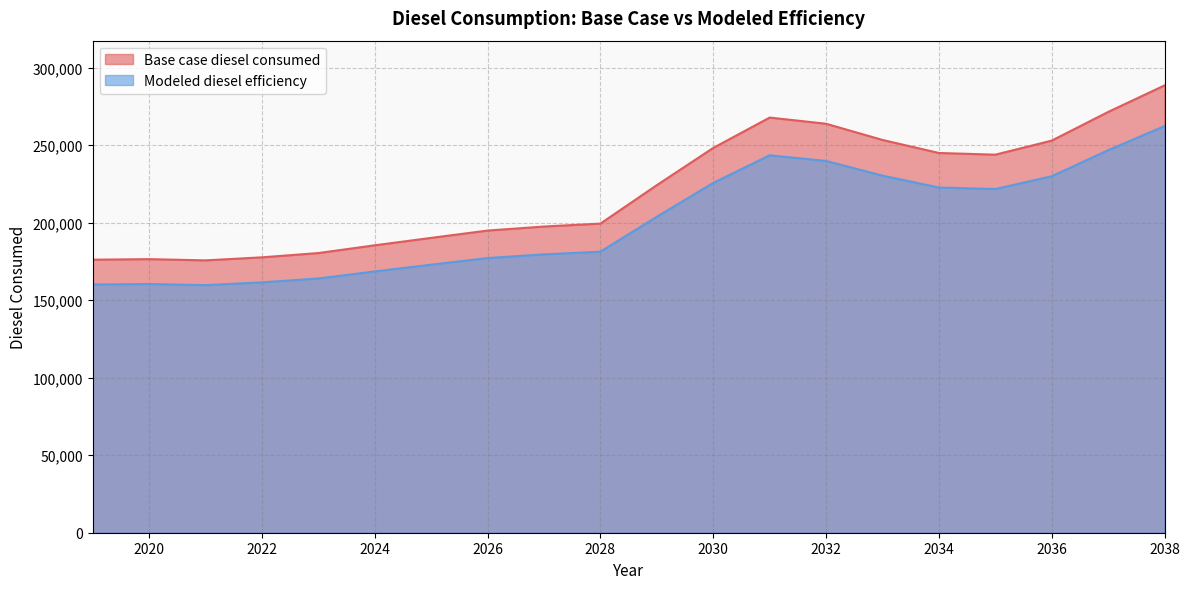

Count the number of data series in this chart.

2